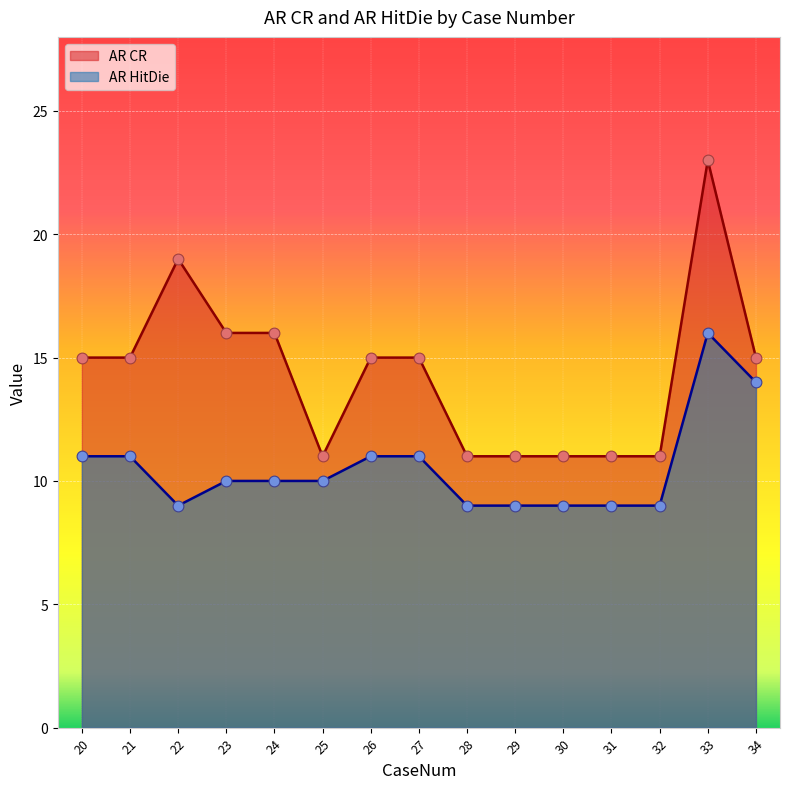

Which series has the largest Y range (max minus min)?

AR CR